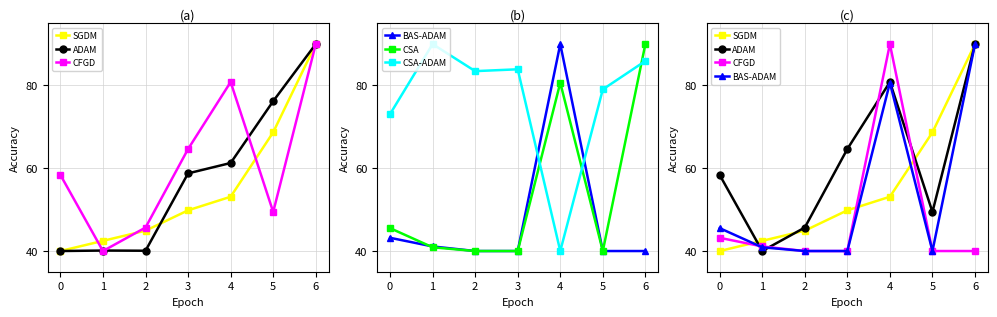

List the labels in order of CSA-ADAM value, largest first.

1, 6, 3, 2, 5, 0, 4